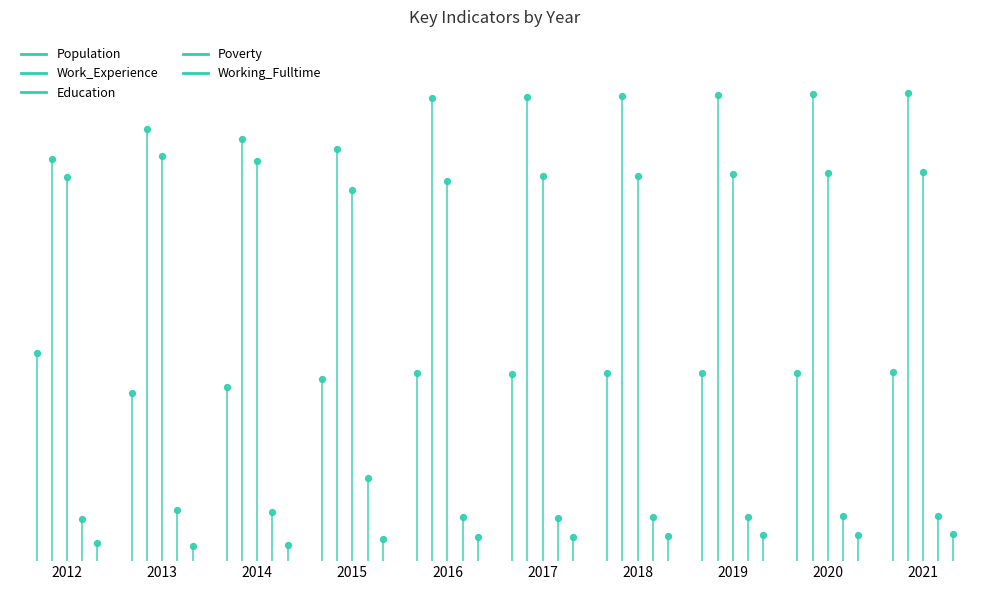

Which series has the largest total across all categories?

Work_Experience